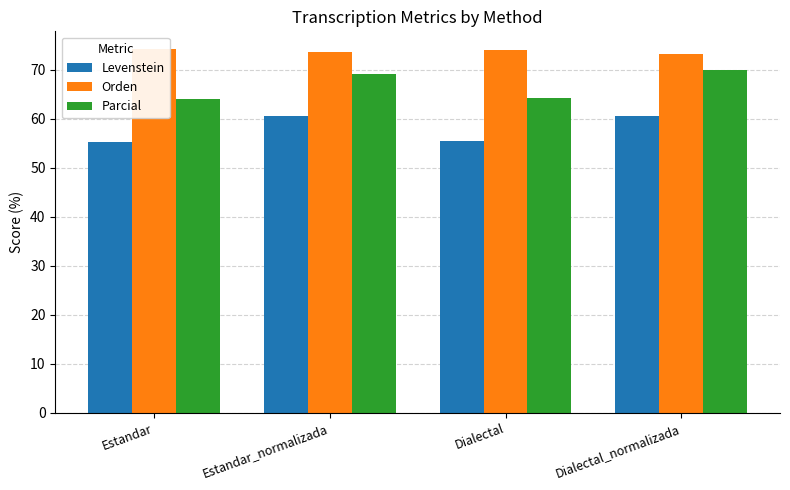

Rank the categories by Levenstein value from highest to lowest.

Dialectal_normalizada, Estandar_normalizada, Dialectal, Estandar